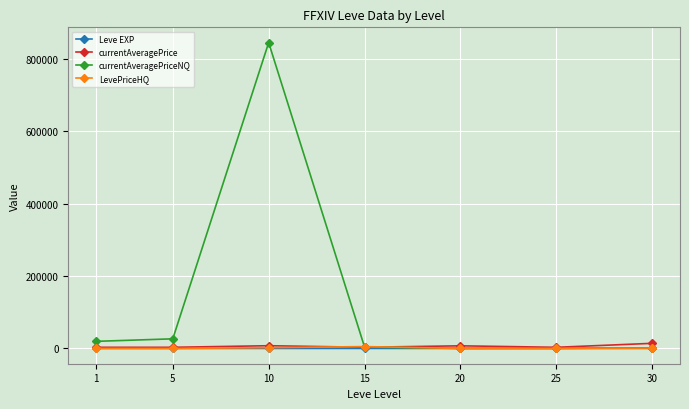

True or false: currentAveragePrice has more than 0 interior local peaks.

True